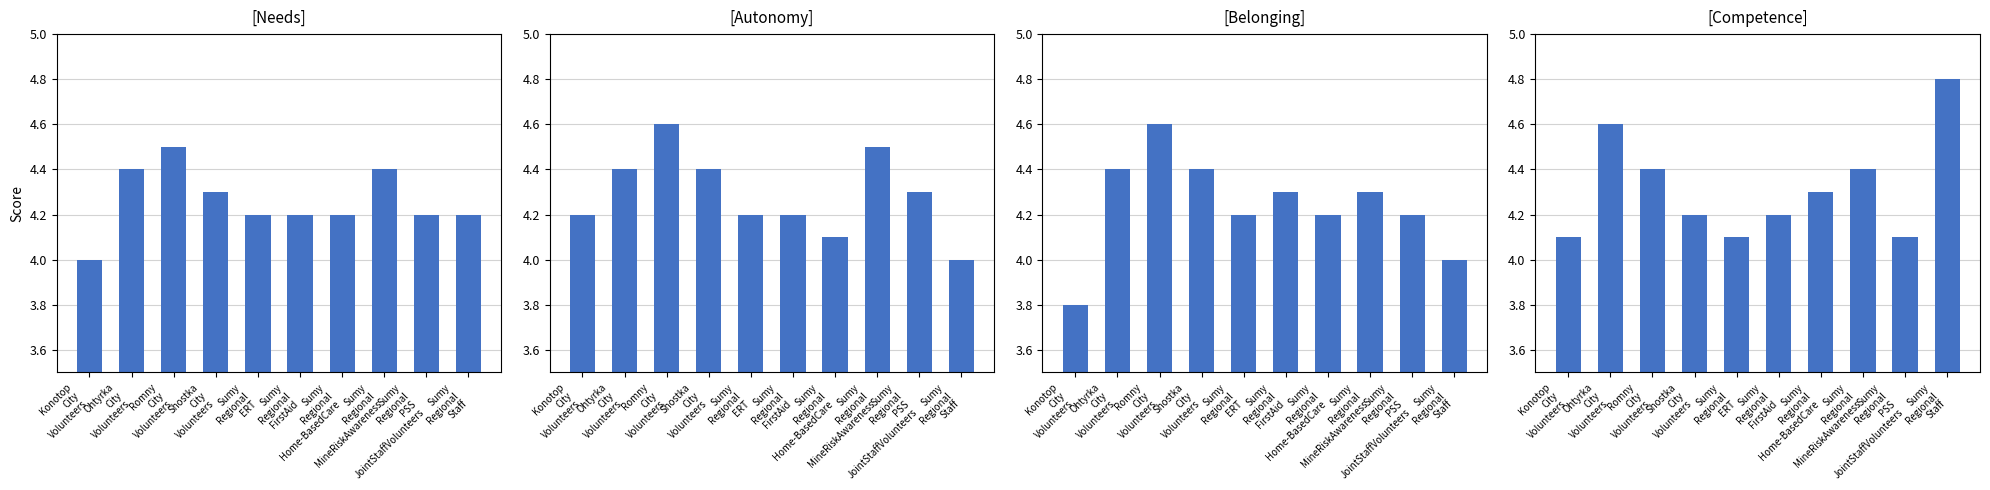

What is the sum of all Needs values?

42.6